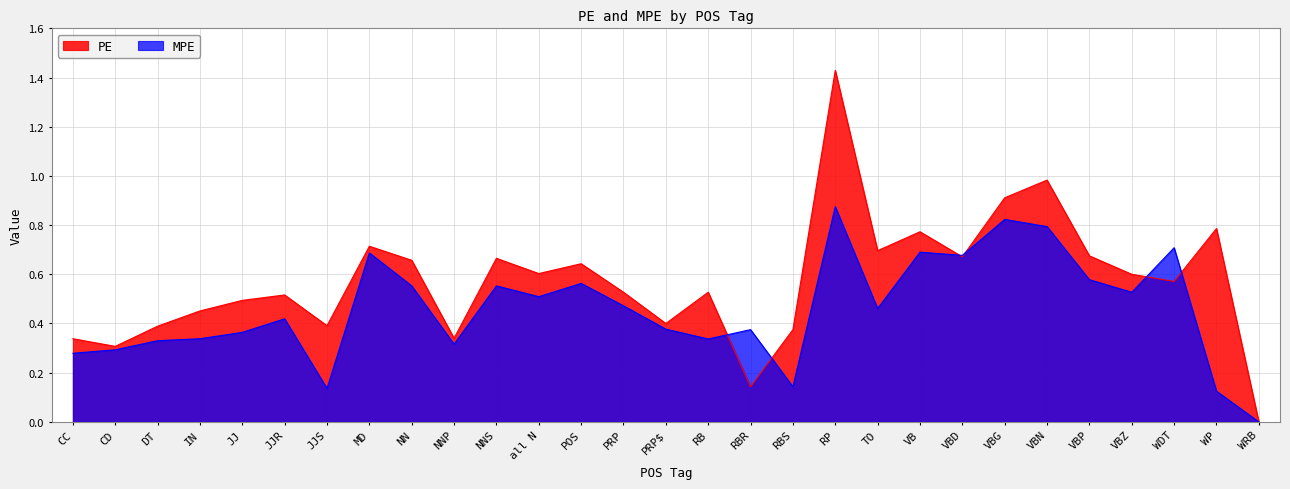

True or false: MPE has more than 2 points higher than both neighbors.

True